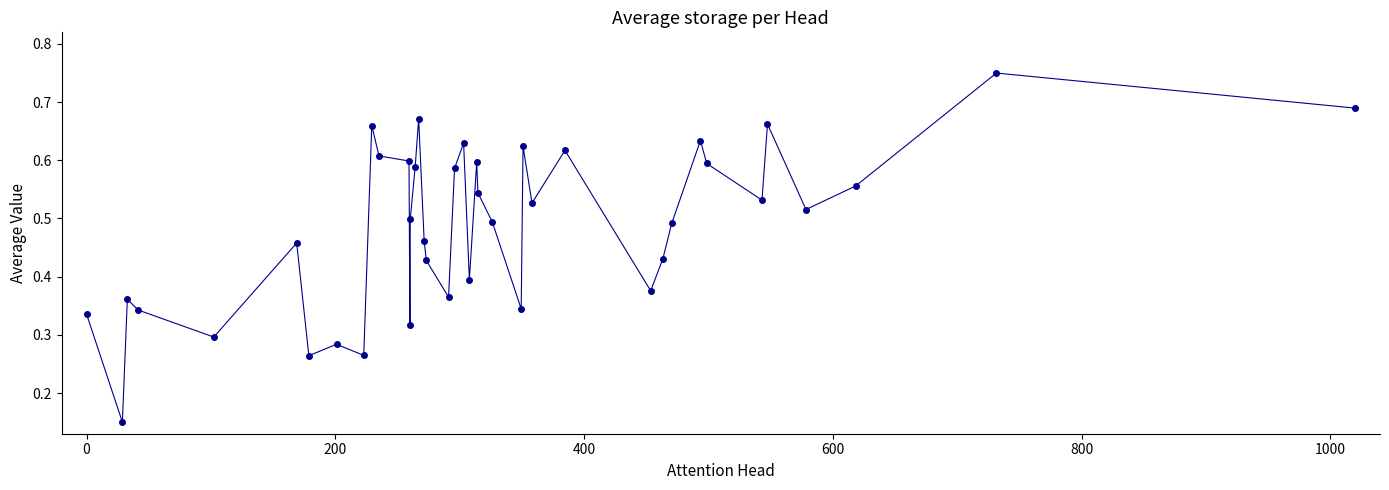

True or false: there are more than 2 points higher than both neighbors.

True